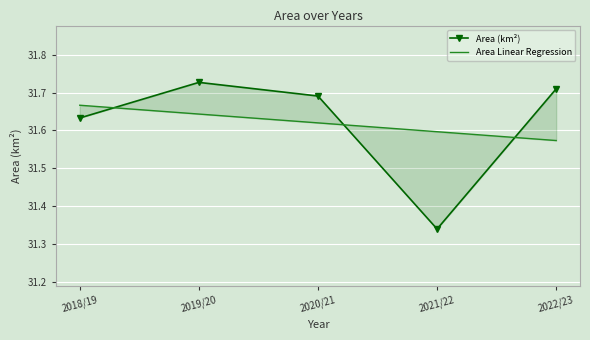

Is it true that Area Linear Regression equals 31.6 at 2021/22?

True